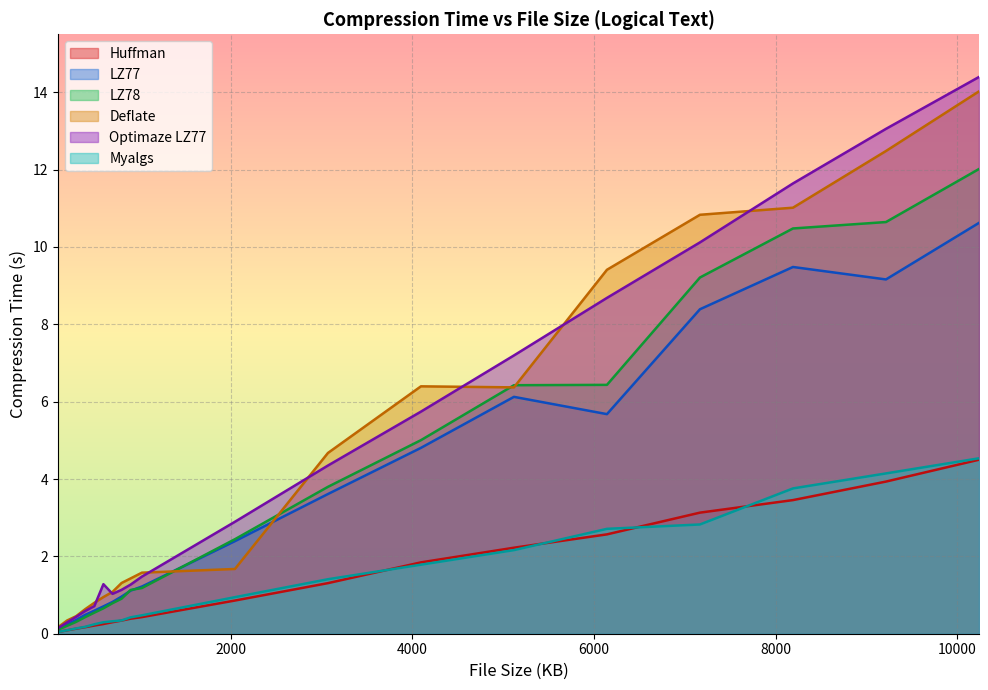

Where is Optimaze LZ77 nearest to the value 7?

5120